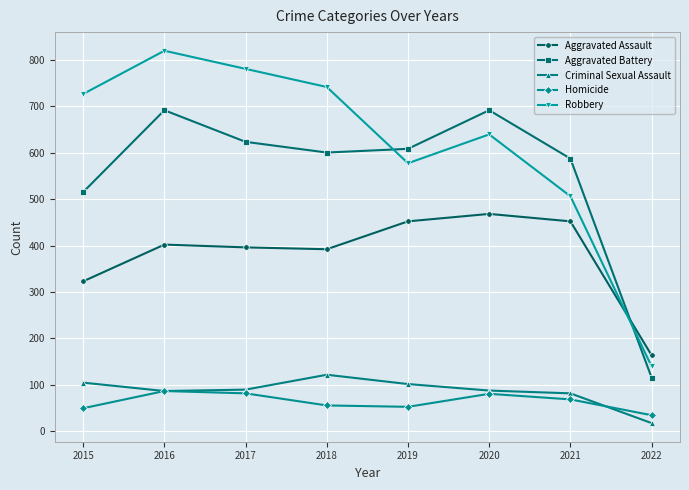

True or false: Criminal Sexual Assault and Aggravated Assault intersect in this chart.

False